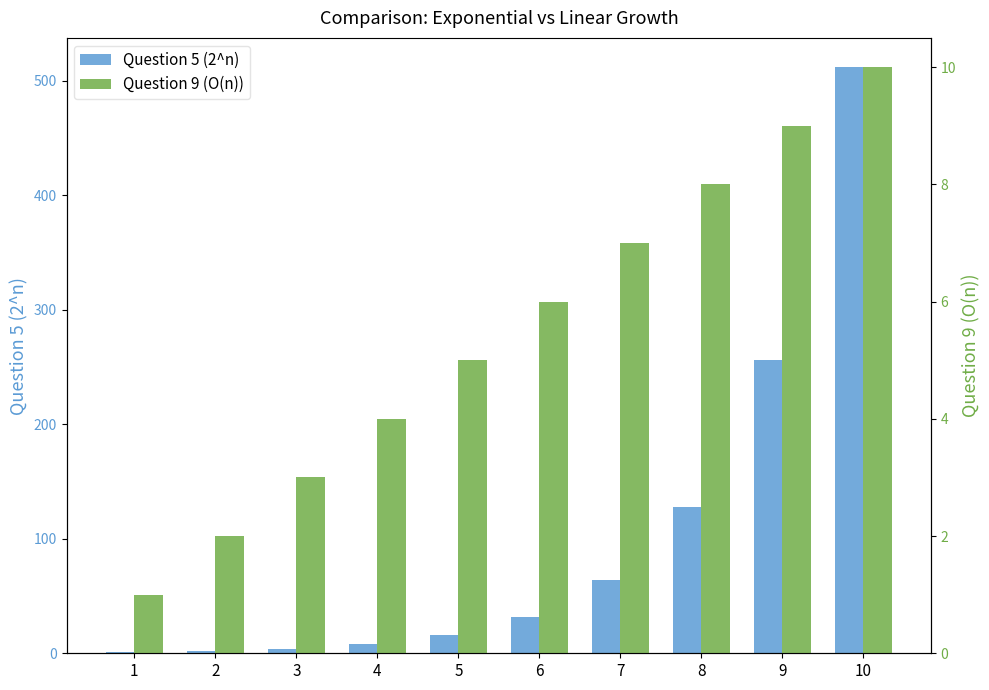

How many data points in Question 9 (O(n)) are less than 6?

5